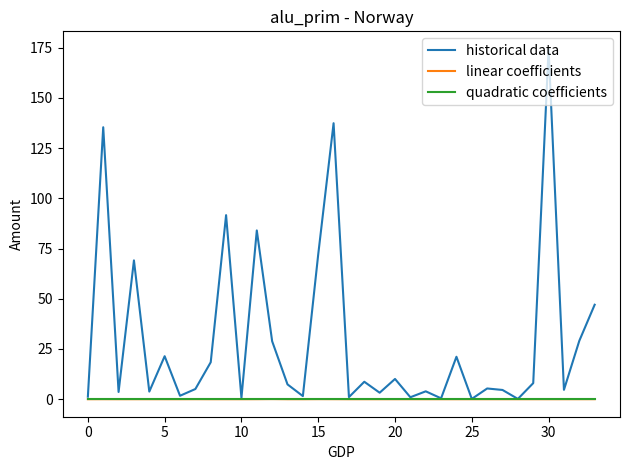

What is the difference between the maximum and second lowest values in the historical data series?

174.2